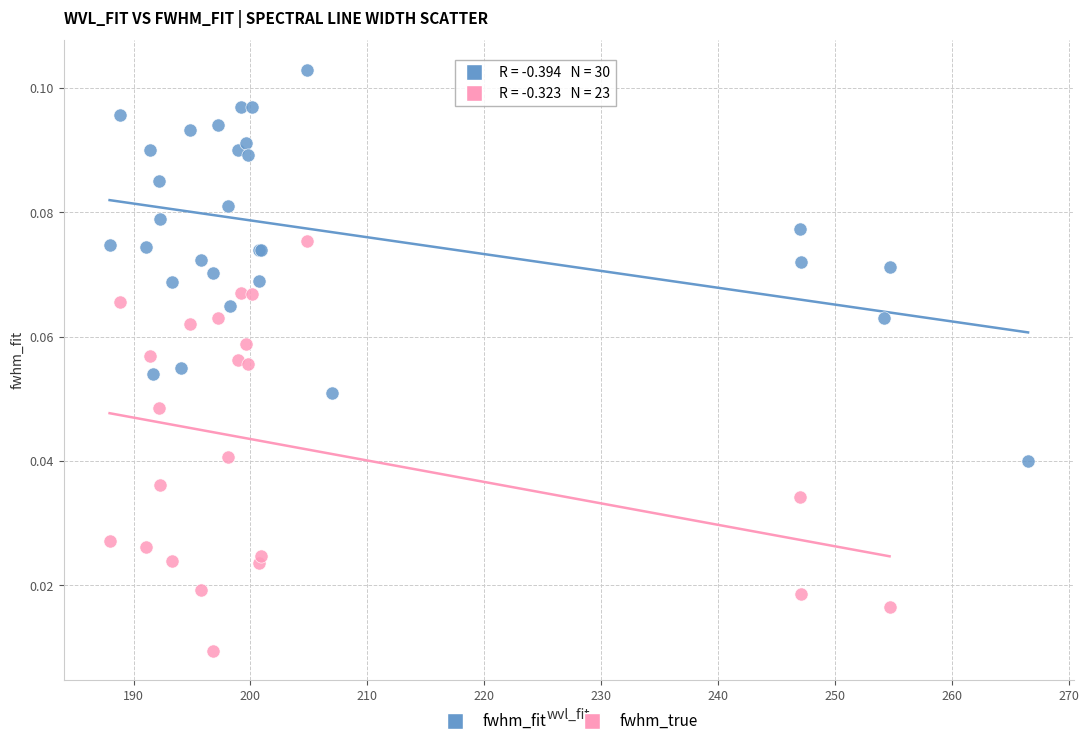

Which series reaches the minimum Y coordinate?

fwhm_true